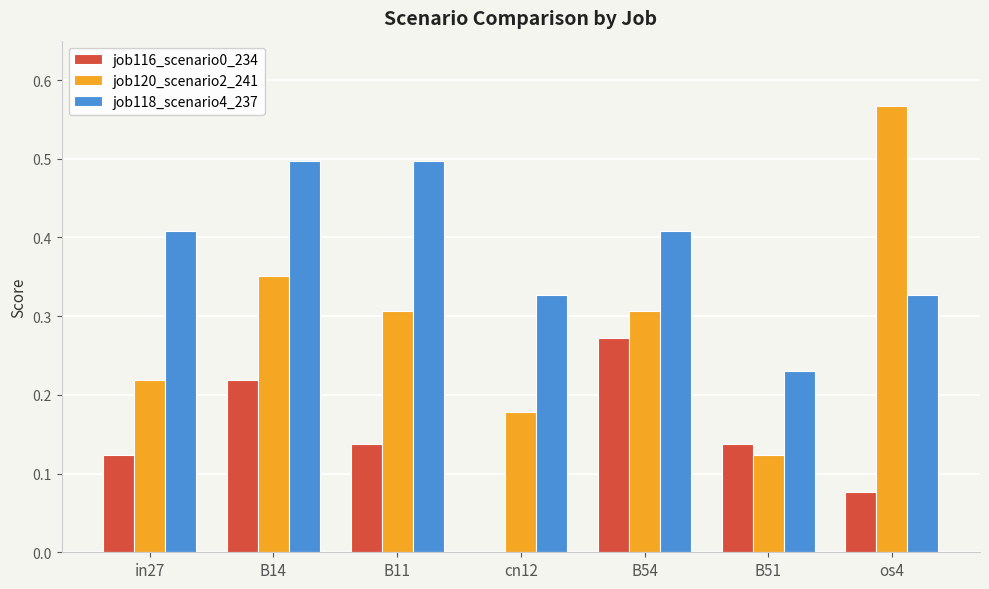

The value of job118_scenario4_237 at B11 is 0.5. True or false?

True